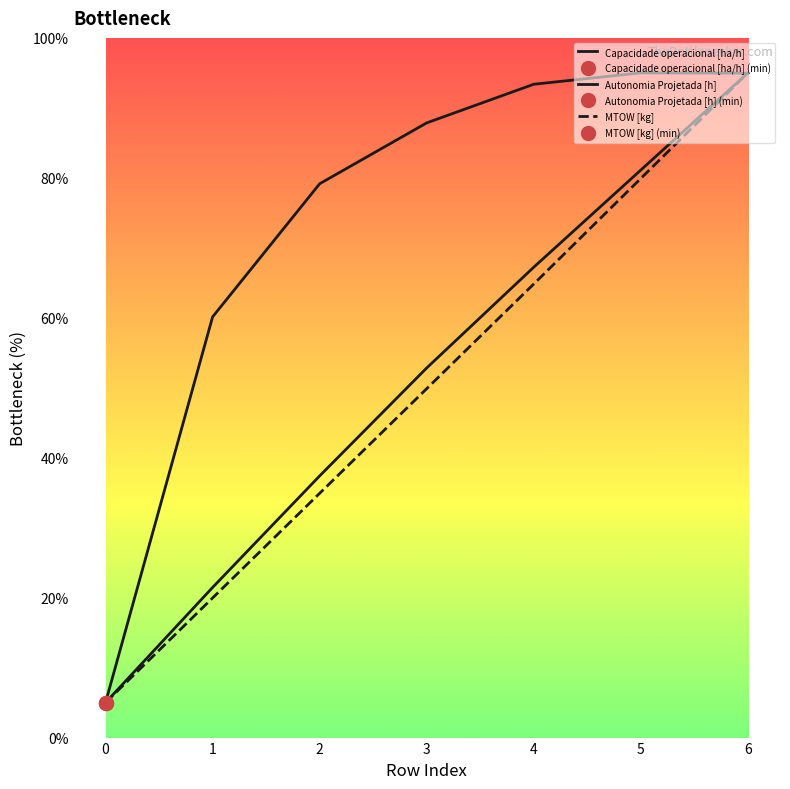

Rank the series at 3 from lowest to highest value.

MTOW [kg], Autonomia Projetada [h], Capacidade operacional [ha/h]